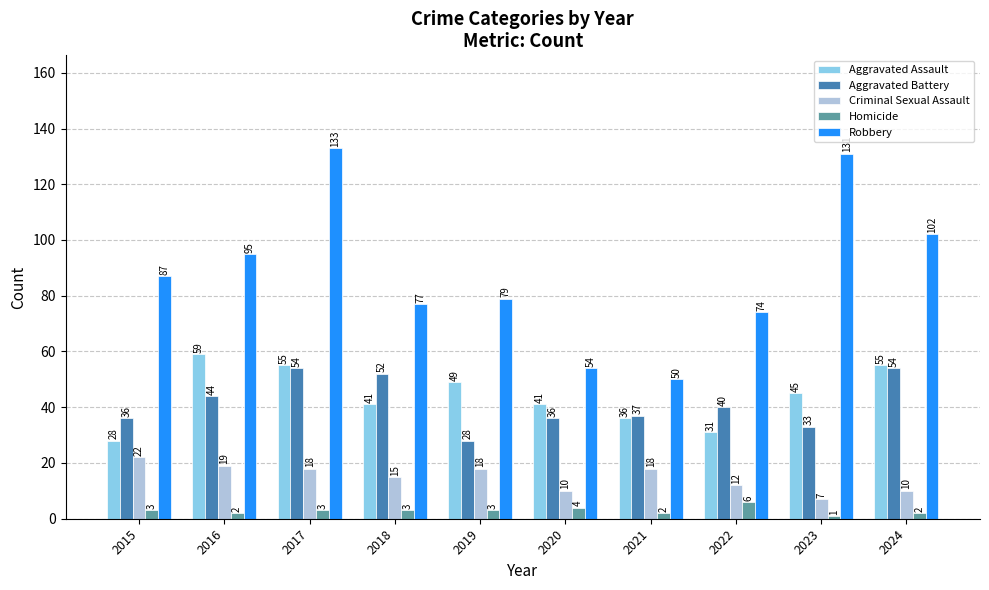

At which category does the chart reach its peak across all series?

2017